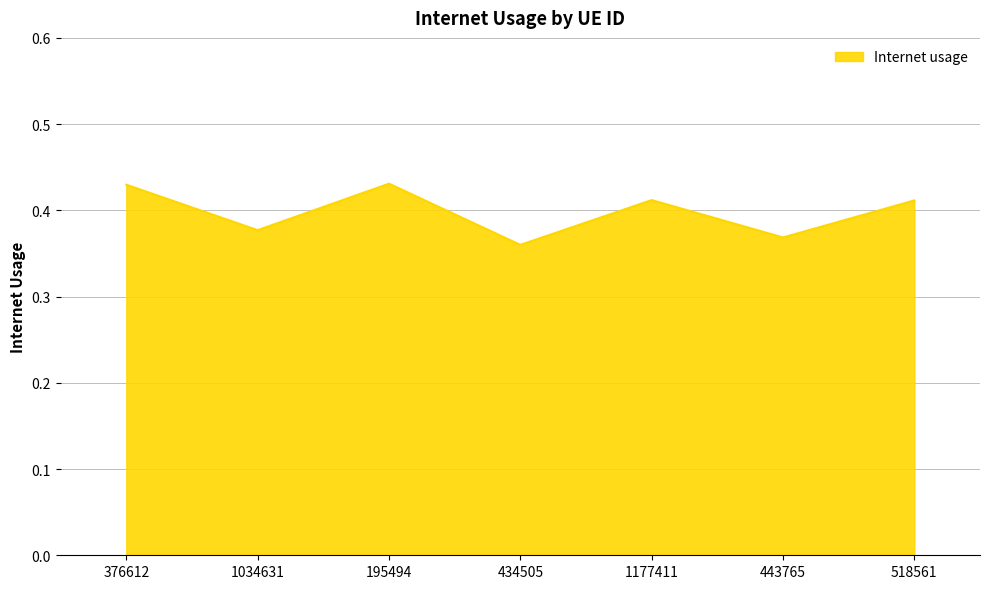

How many values are between 0 and 1?

7